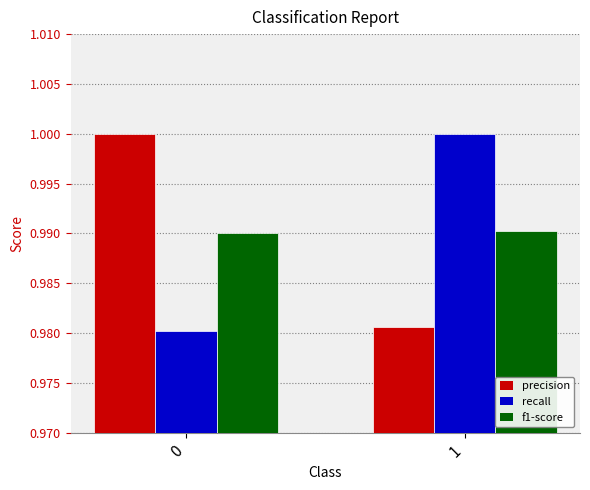

What is the sum of all precision values?

2.0